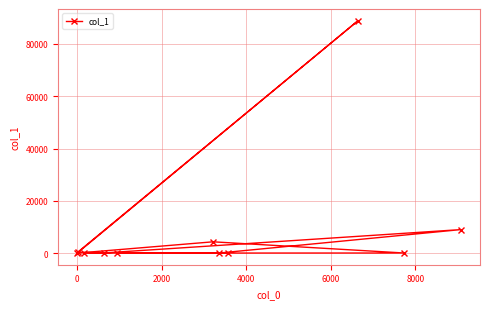

What is the difference between the second highest and second lowest values?

8983